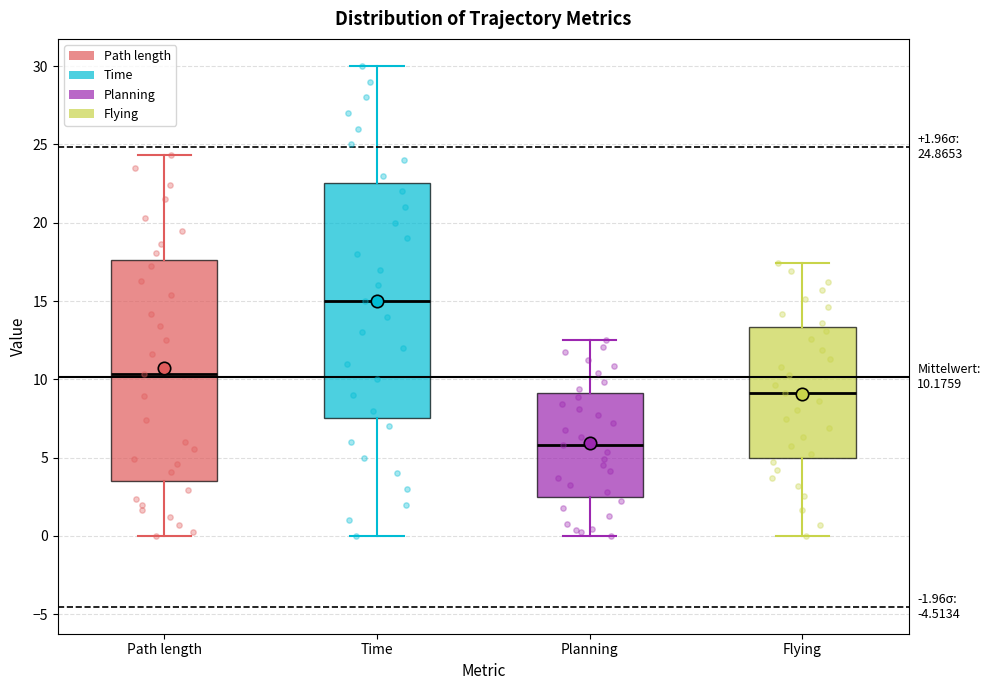

Which box is the tallest, from its lower edge to its upper edge?

Time